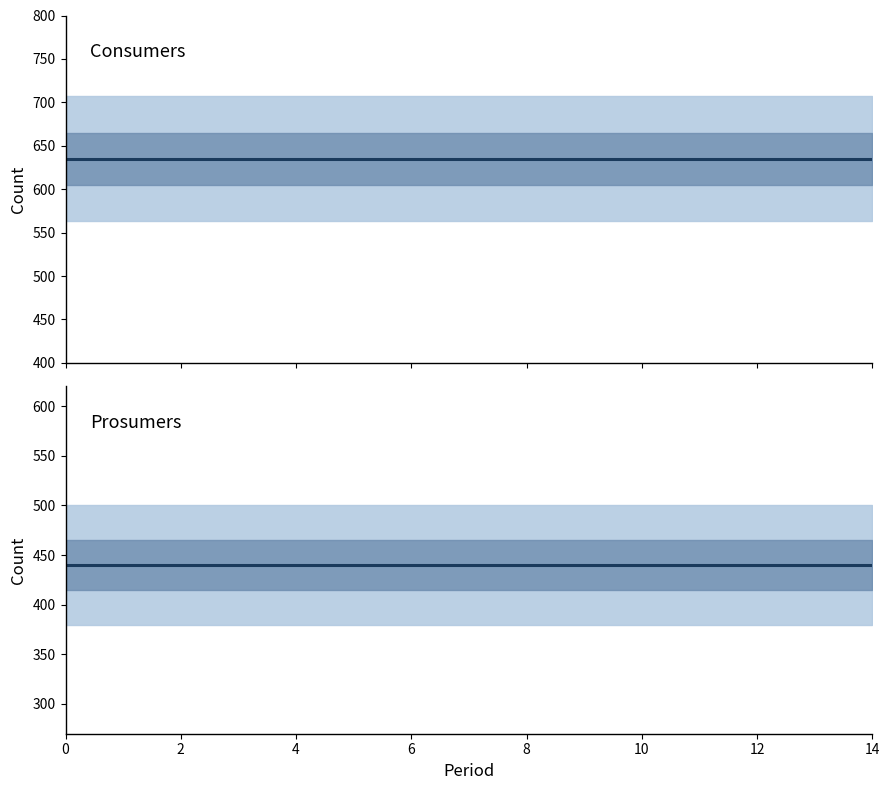

What is the spread (max minus min) of values at 11?

195